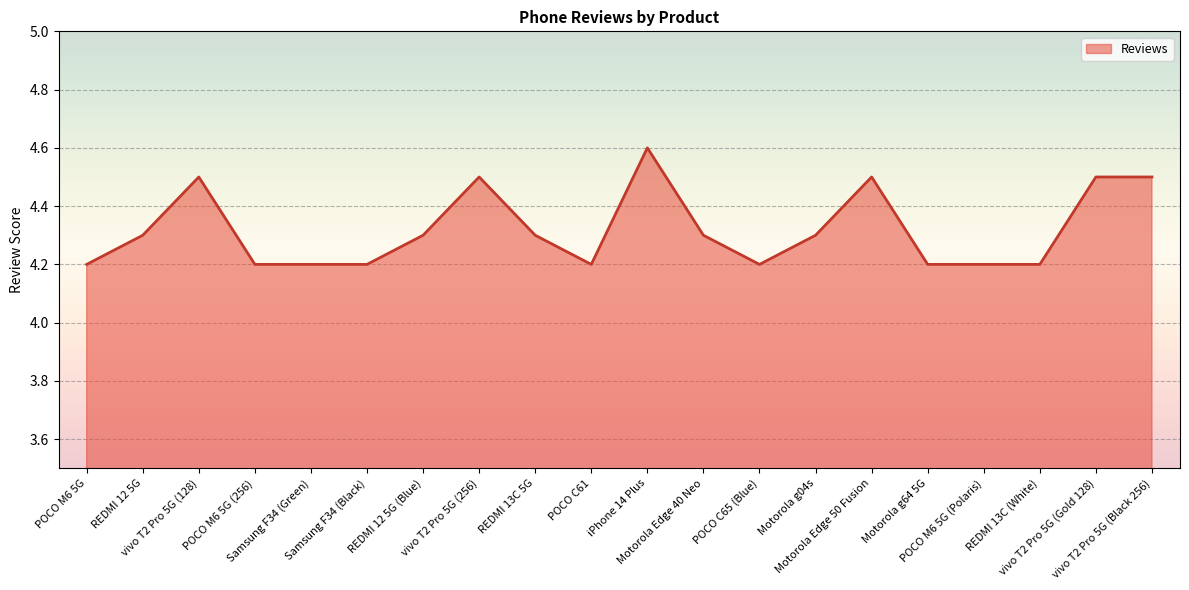

Read the value at REDMI 13C 5G.

4.3